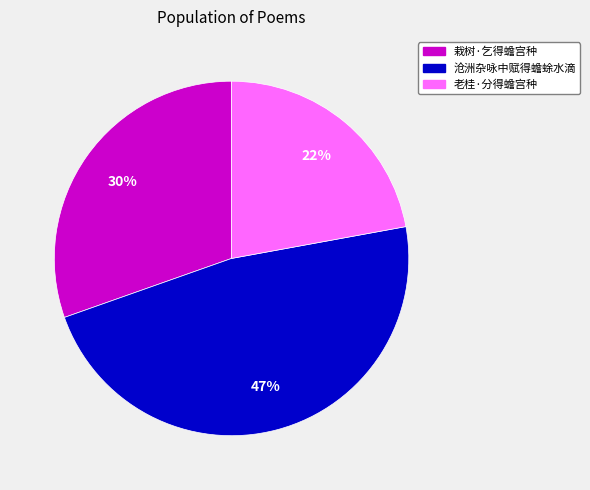

The 沧洲杂咏中赋得蟾蜍水滴 slice represents 47% of the pie. True or false?

True